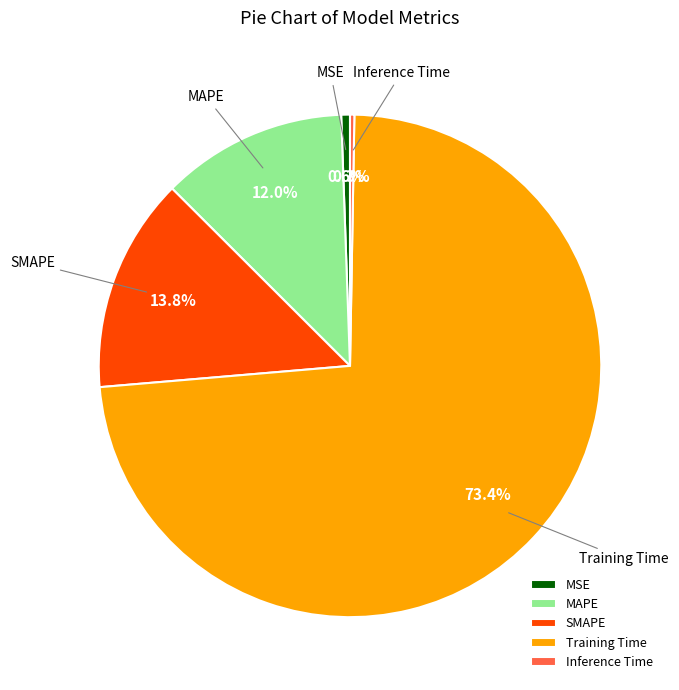

What is the majority slice?

Training Time